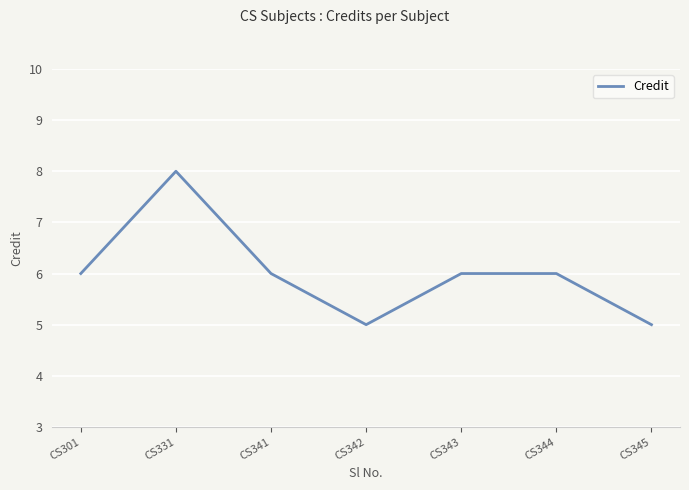

Reading left to right, what are all the values shown in this chart?

6	8	6	5	6	6	5